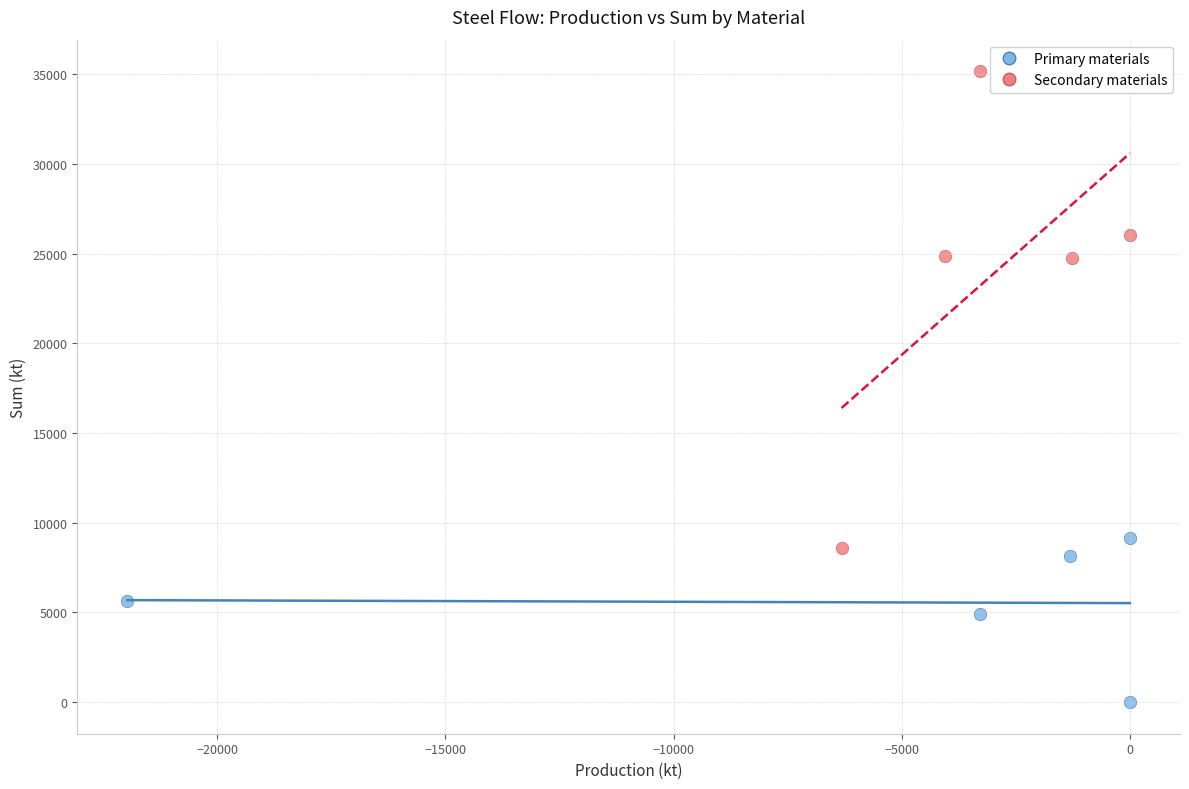

Which series has the widest spread of Y values?

Secondary materials